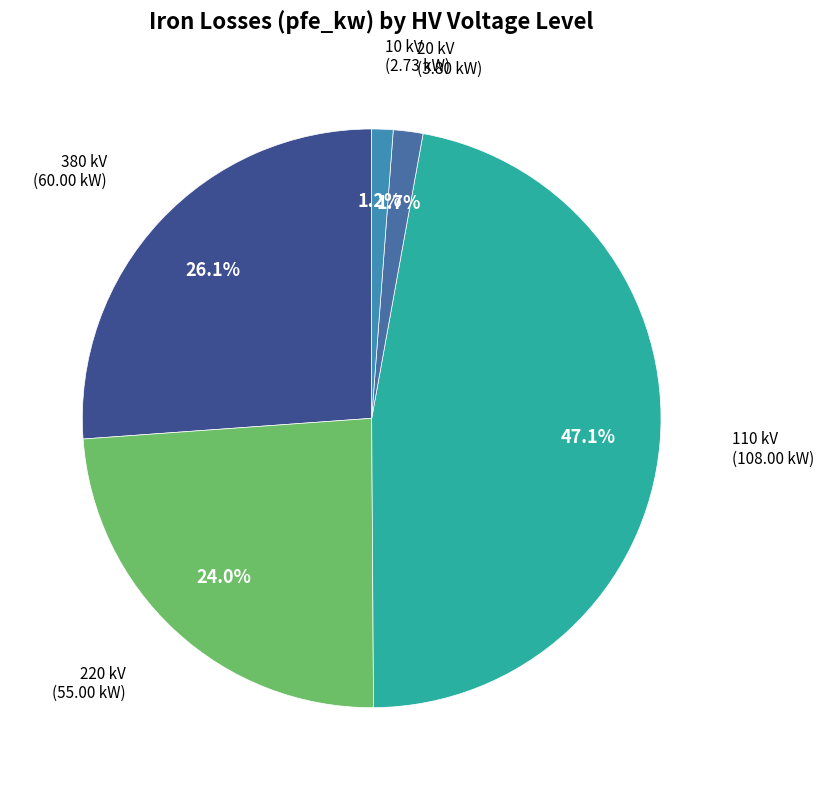

Does 220 kV represent more than half of the total?

No